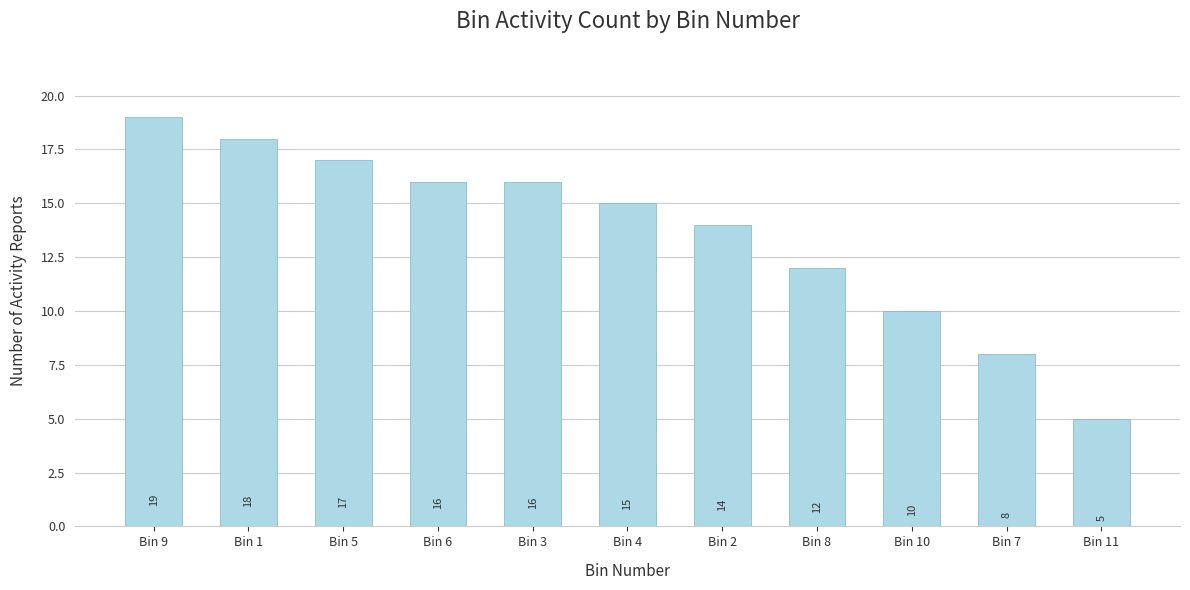

What is the greatest value displayed?

19